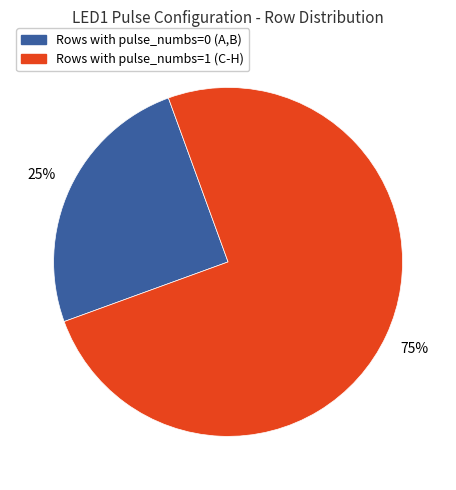

Does any single category account for the majority?

Yes